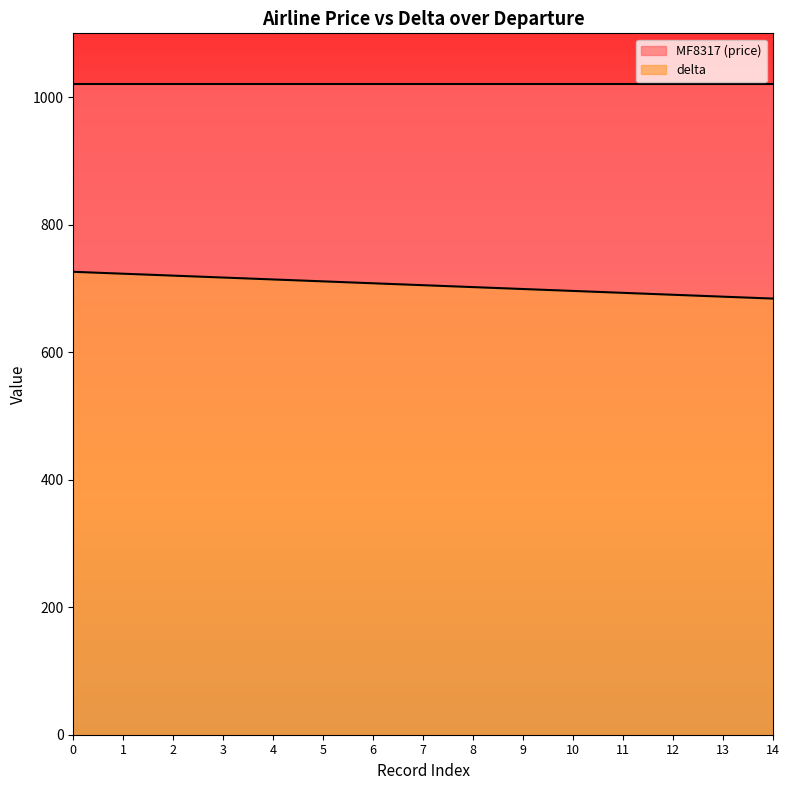

What is the difference between the maximum and minimum values in the delta series?

42